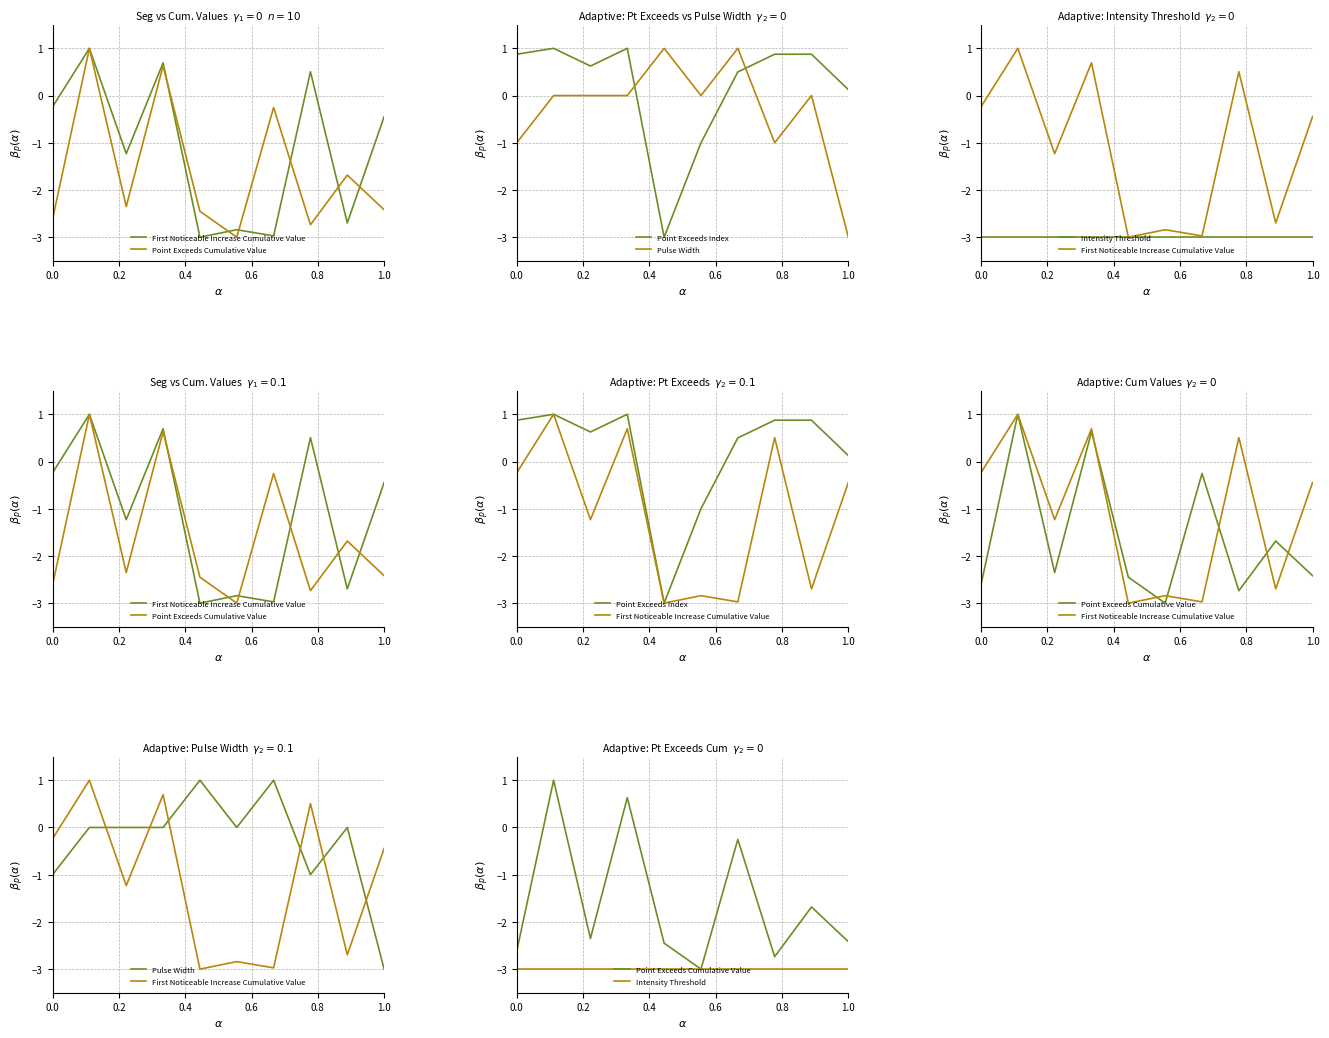

List the series in order of their peak value, highest first.

First Noticeable Increase Cumulative Value, Point Exceeds Cumulative Value, Point Exceeds Index, Pulse Width, Intensity Threshold